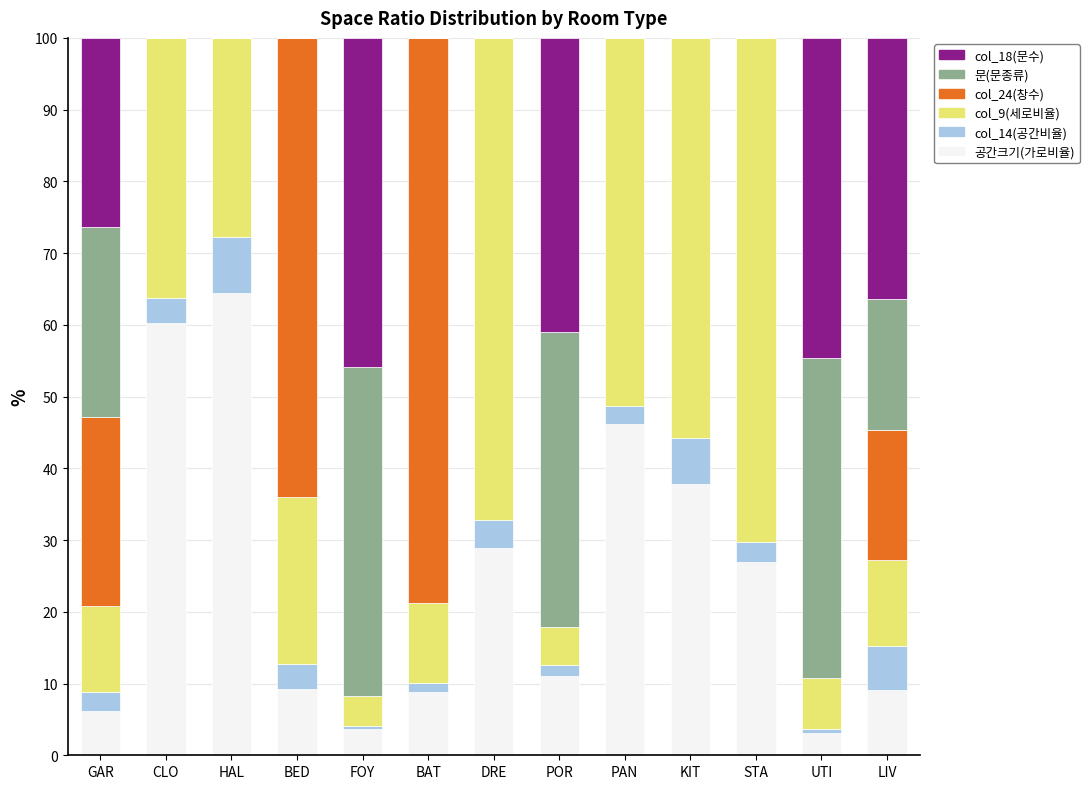

What is the total value across all series at BED?

100.0